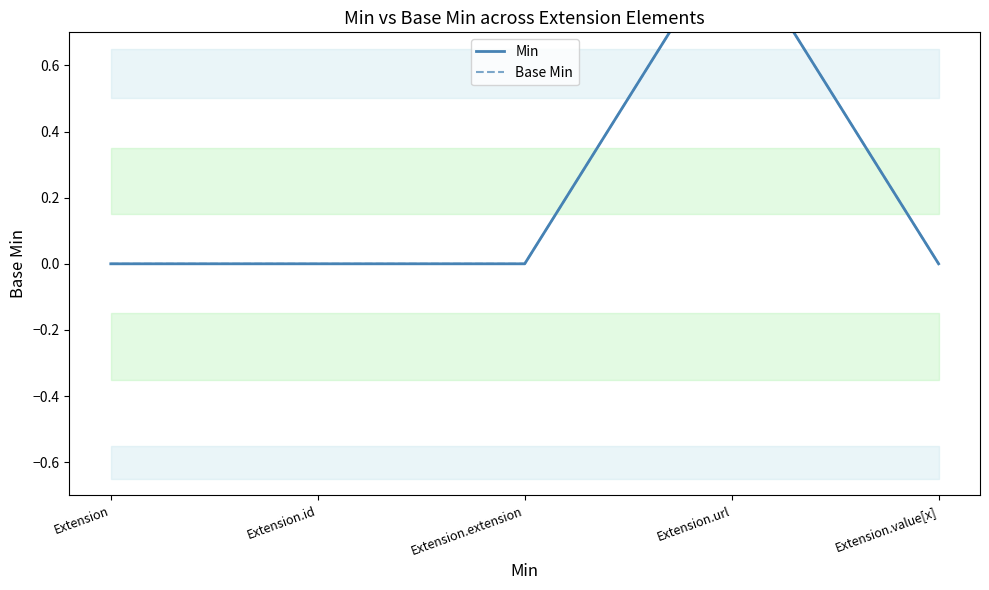

Which series changed the most between Extension.extension and Extension.url?

Min